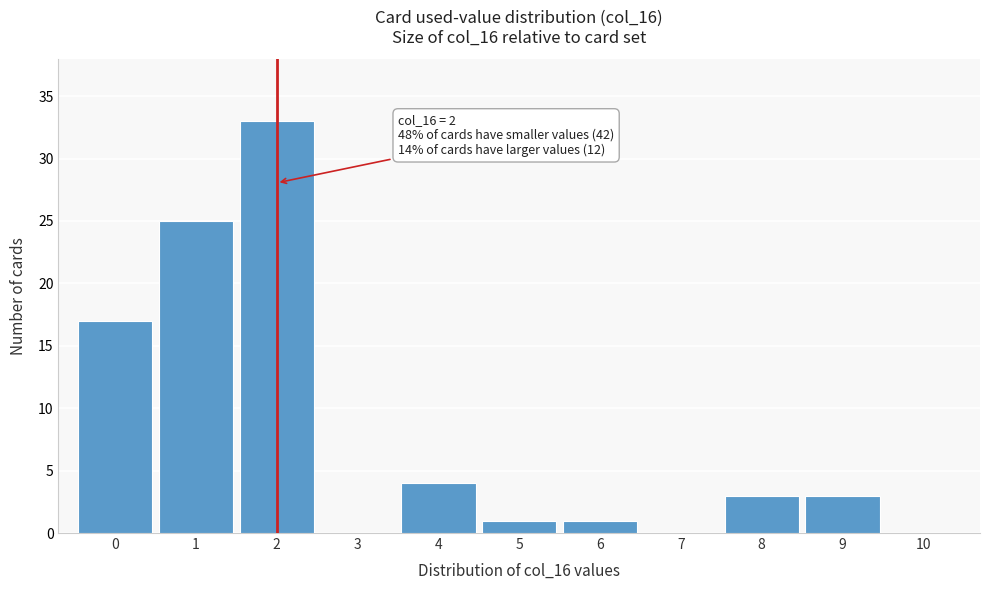

Which range on the x-axis has the tallest bar?

1.5 to 2.5